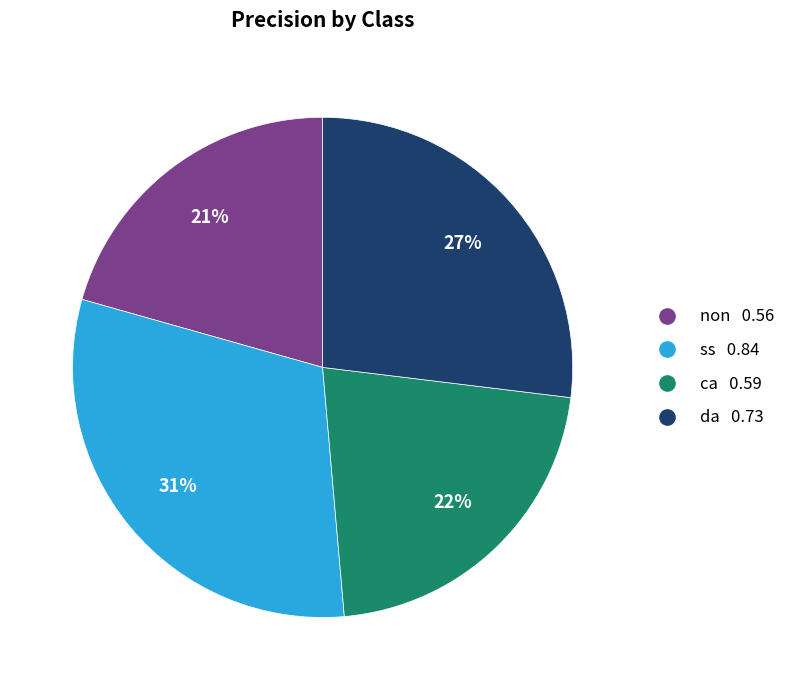

Combined, do ss 0.84 and da 0.73 account for over 50%?

Yes